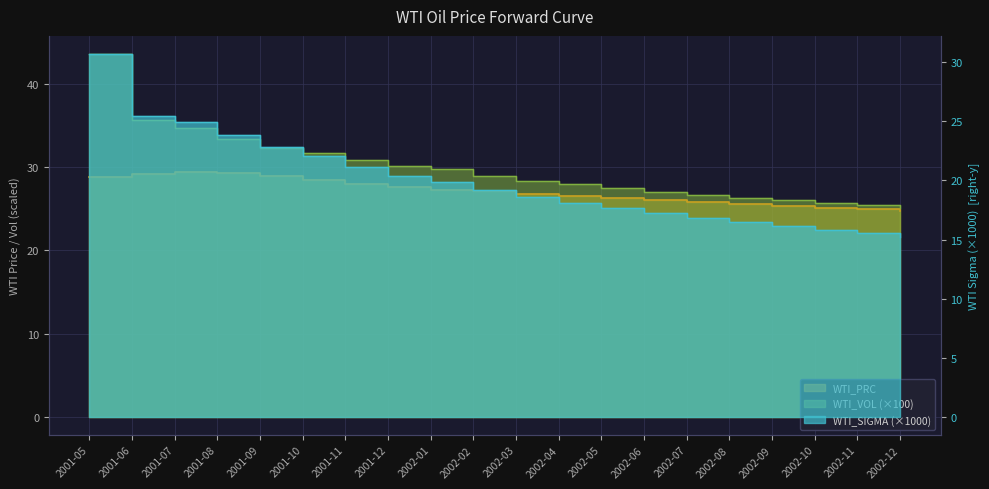

Which series has the largest range (max minus min)?

WTI_VOL